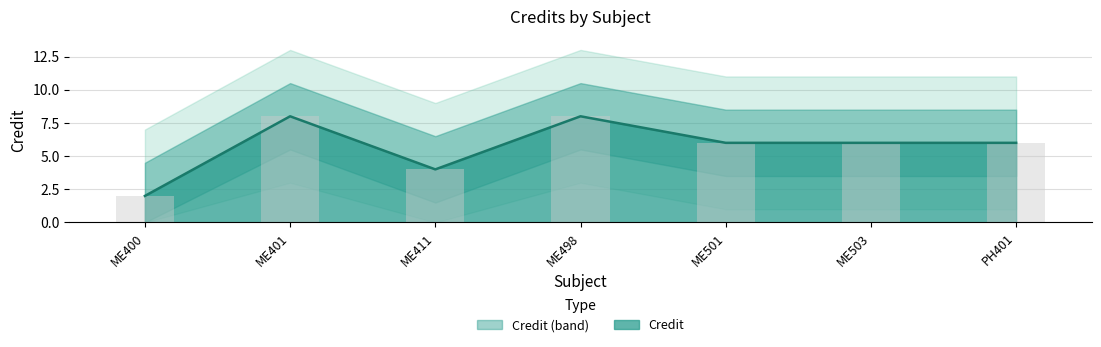

Rank the categories by value from highest to lowest.

ME401, ME498, ME501, ME503, PH401, ME411, ME400